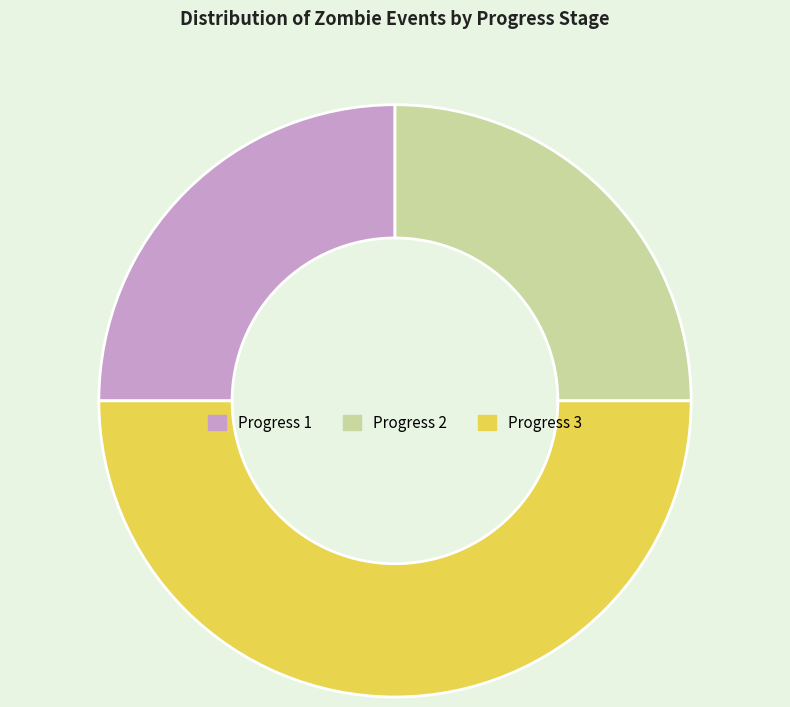

Count the number of slices in the pie.

3